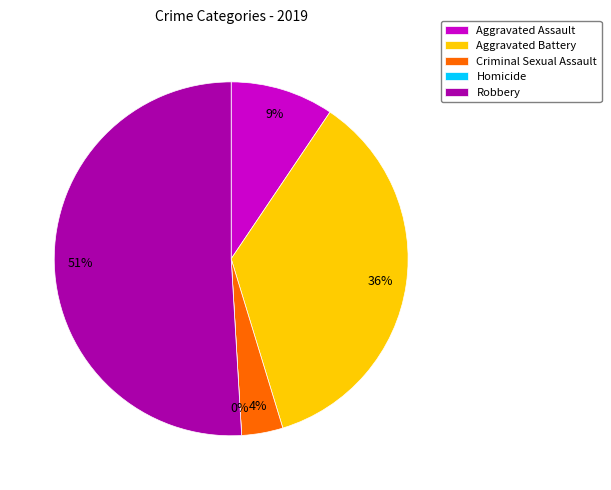

To the nearest percent, what is the combined percentage of Criminal Sexual Assault and Aggravated Assault?

13%